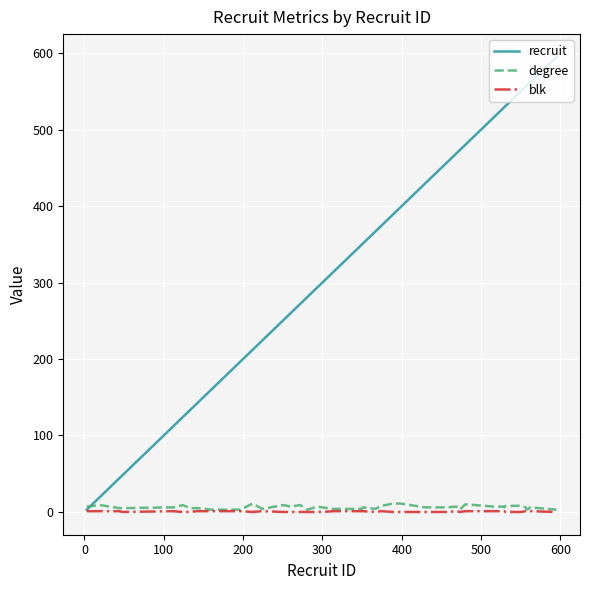

Which series has the largest range (max minus min)?

recruit